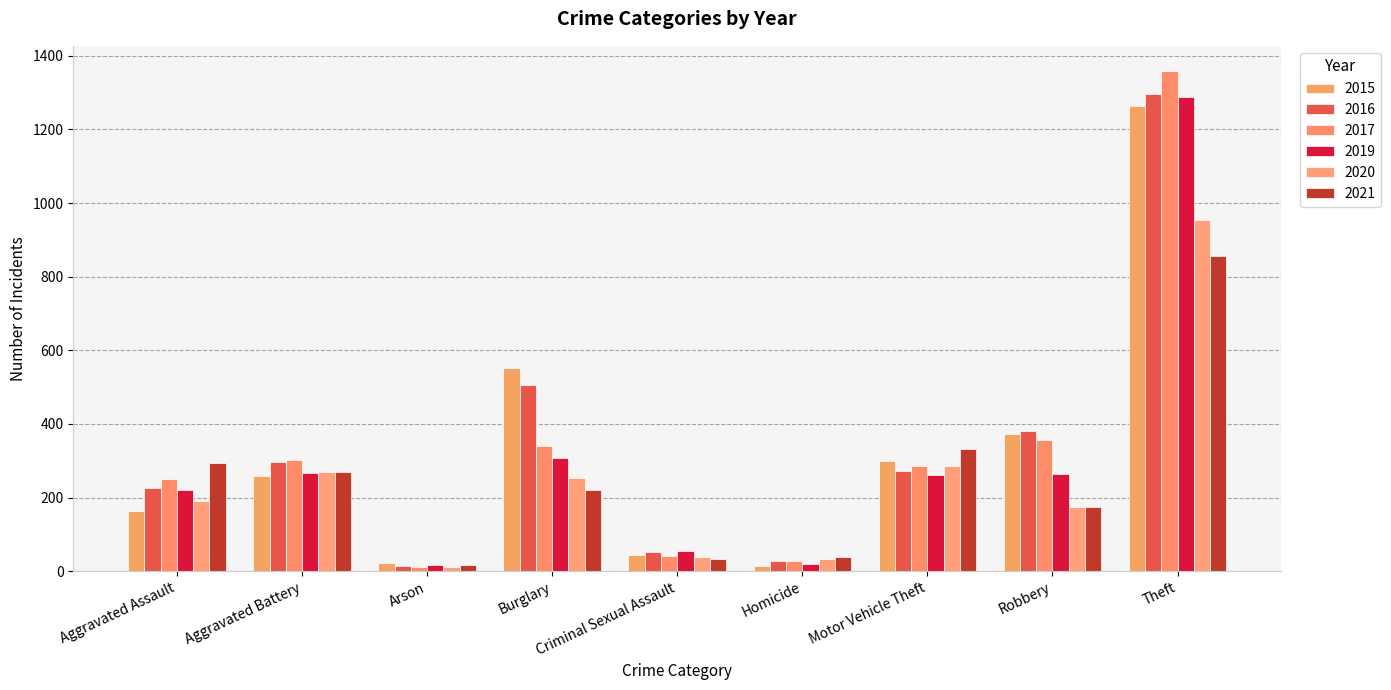

At which category is the sum across all series the highest?

Theft